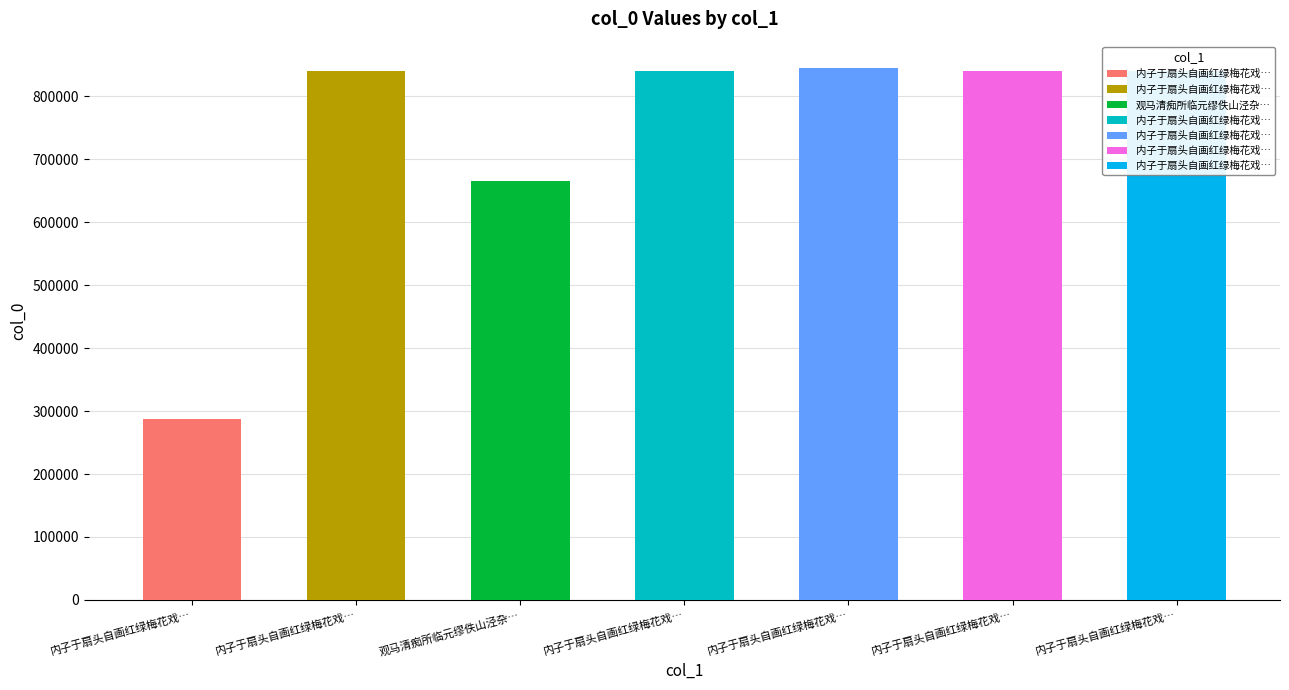

What is the difference between the values at 内子于扇头自画红绿梅花戏为题句四首 其一 and 内子于扇头自画红绿梅花戏为题句四首 其四?

3